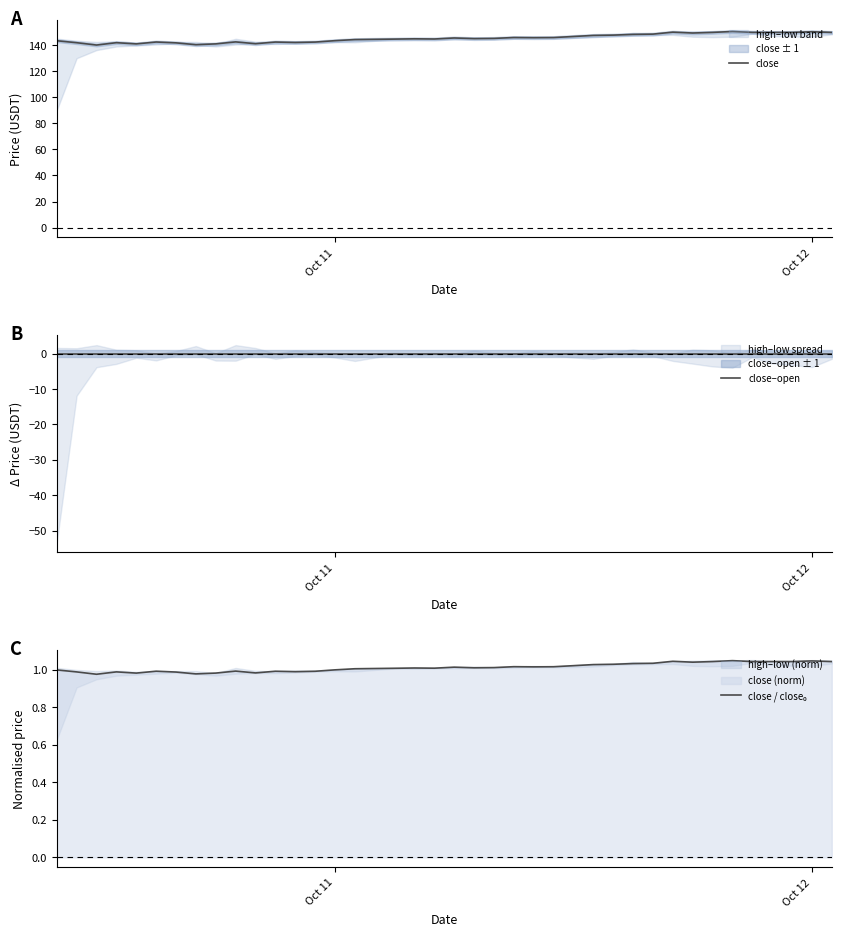

Count the number of categories in the chart.

40